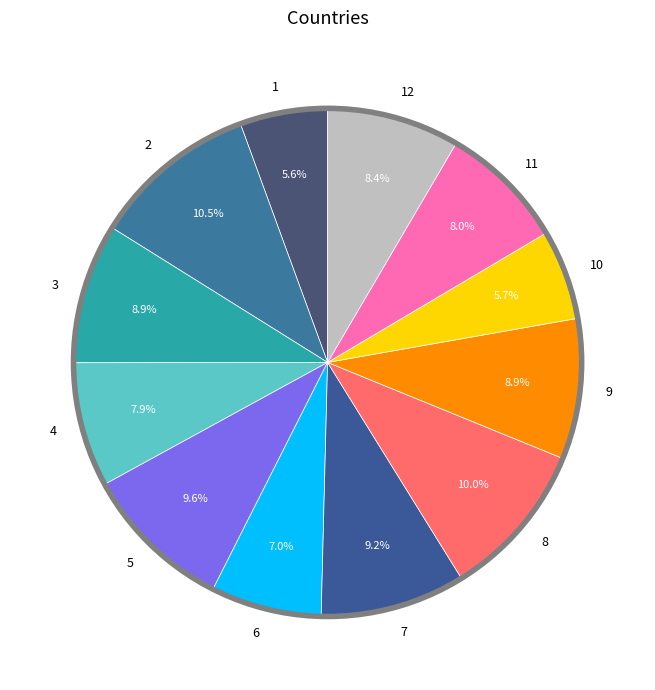

How many slices are in this pie chart?

12